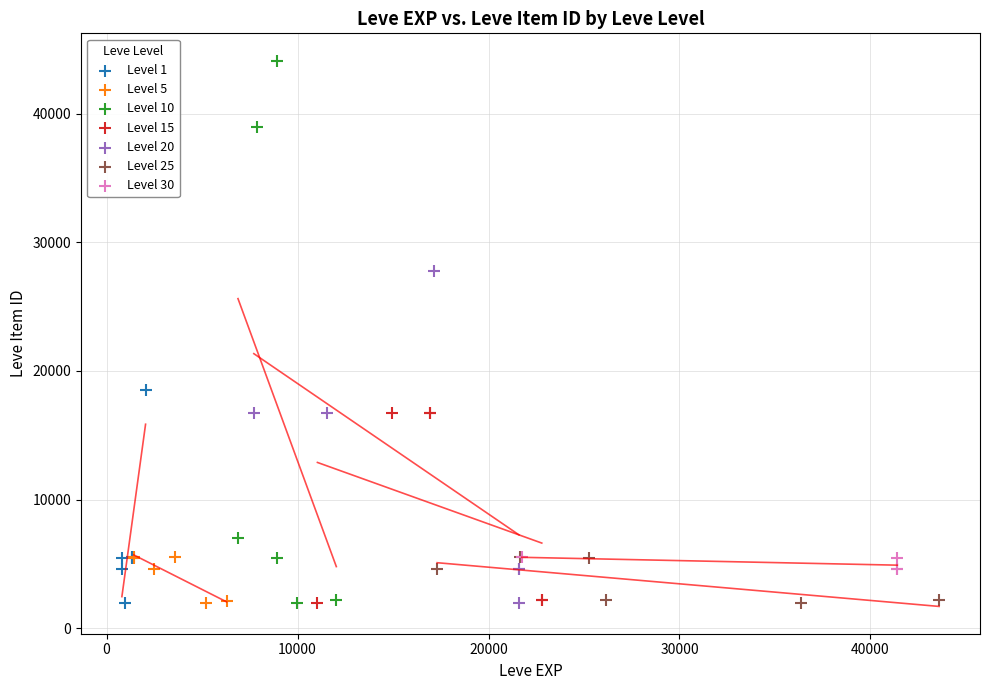

Which series has the widest spread of Y values?

Level 10